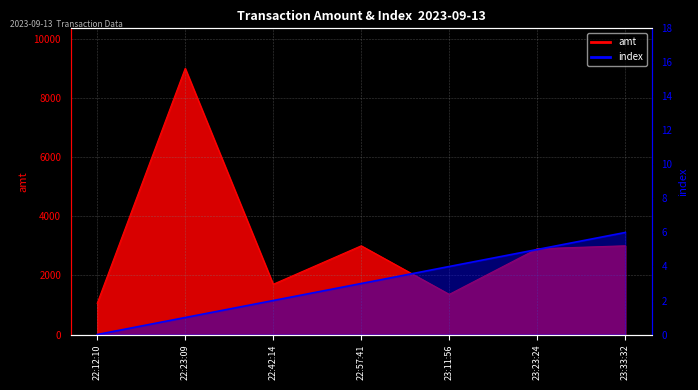

What is the label of the 6th point from the left?

23:23:24